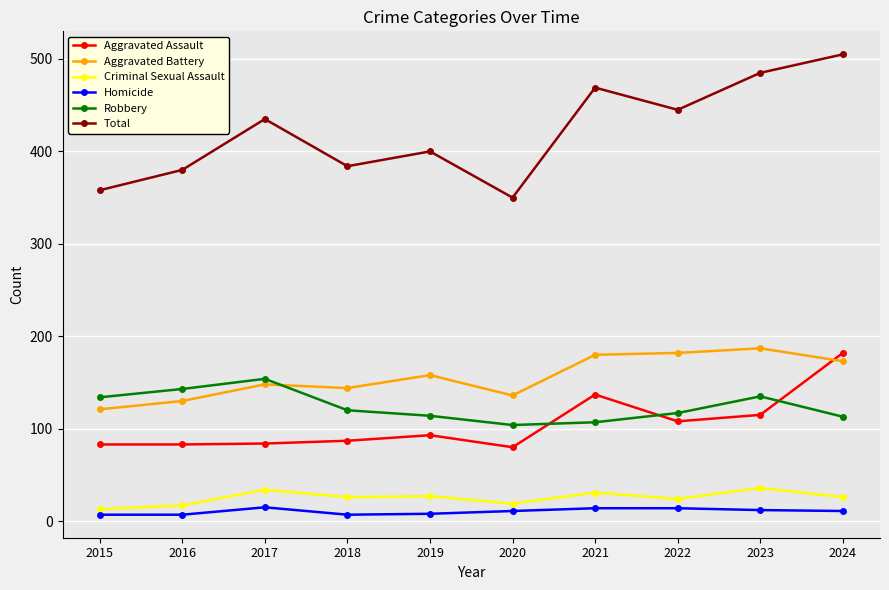

At which category does the chart reach its peak across all series?

2024